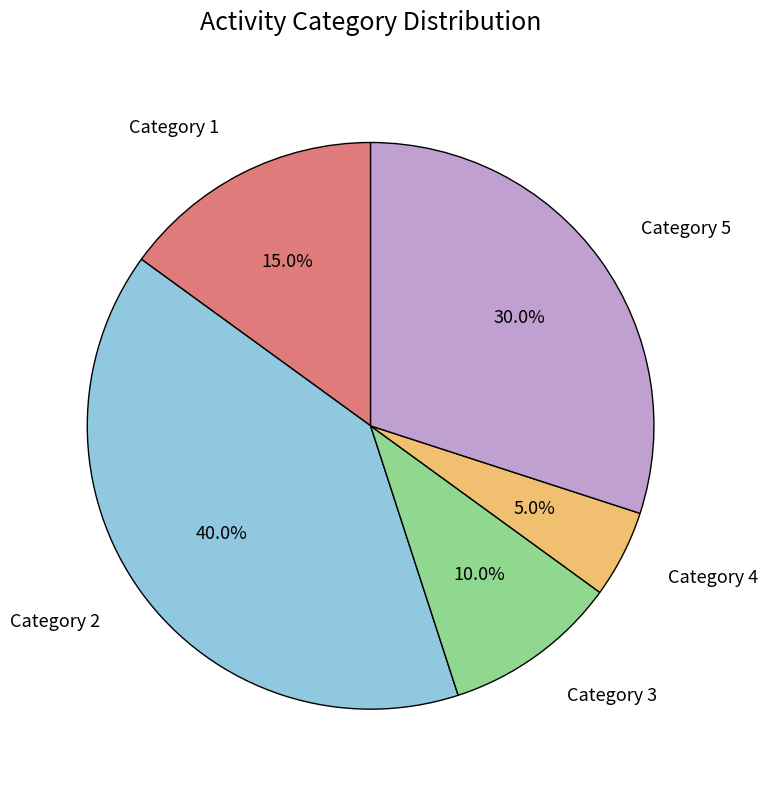

Combined, what portion of the pie is Category 1 and Category 5?

45.0%